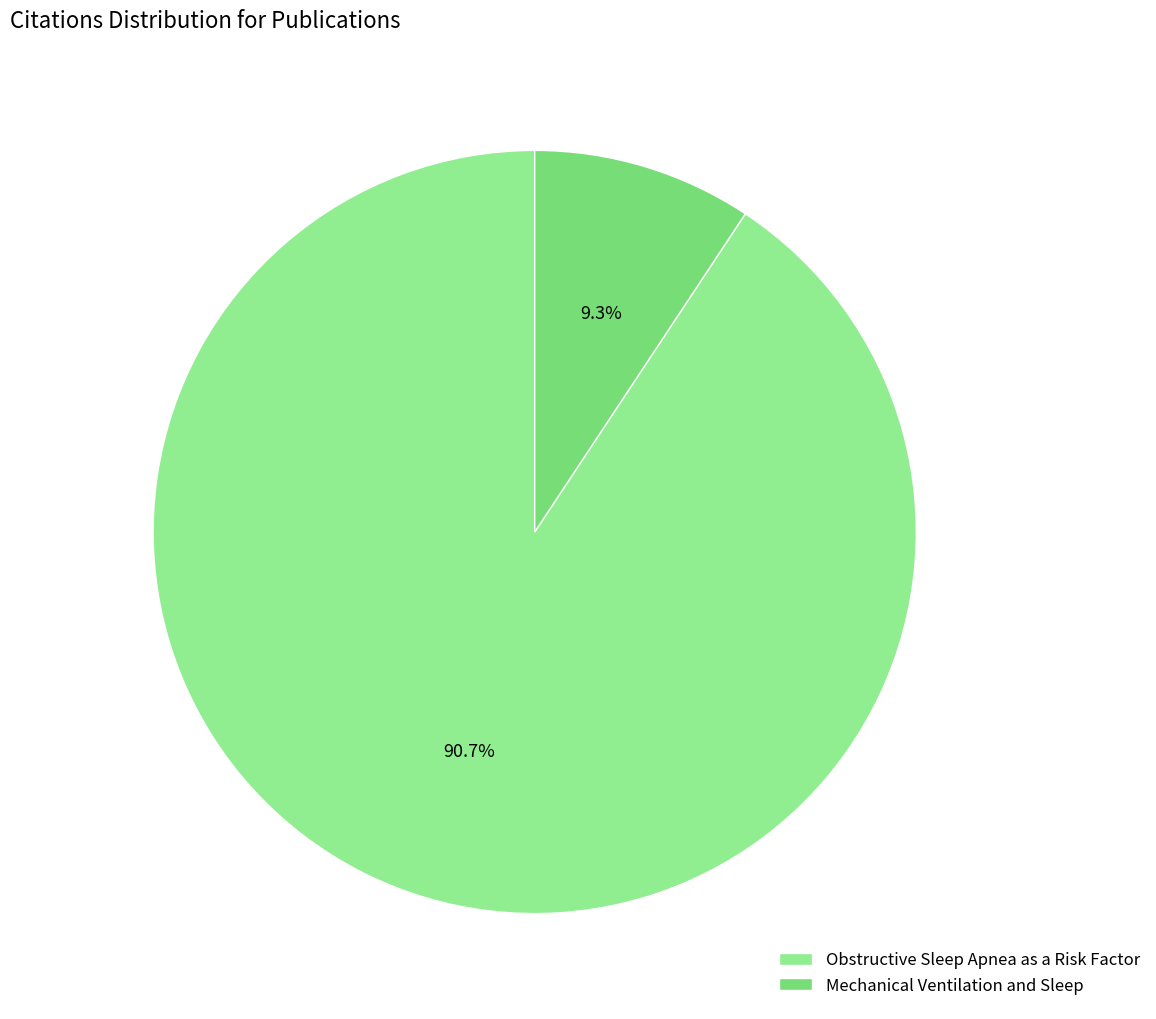

Which slice is the largest?

Obstructive Sleep Apnea as a Risk Factor